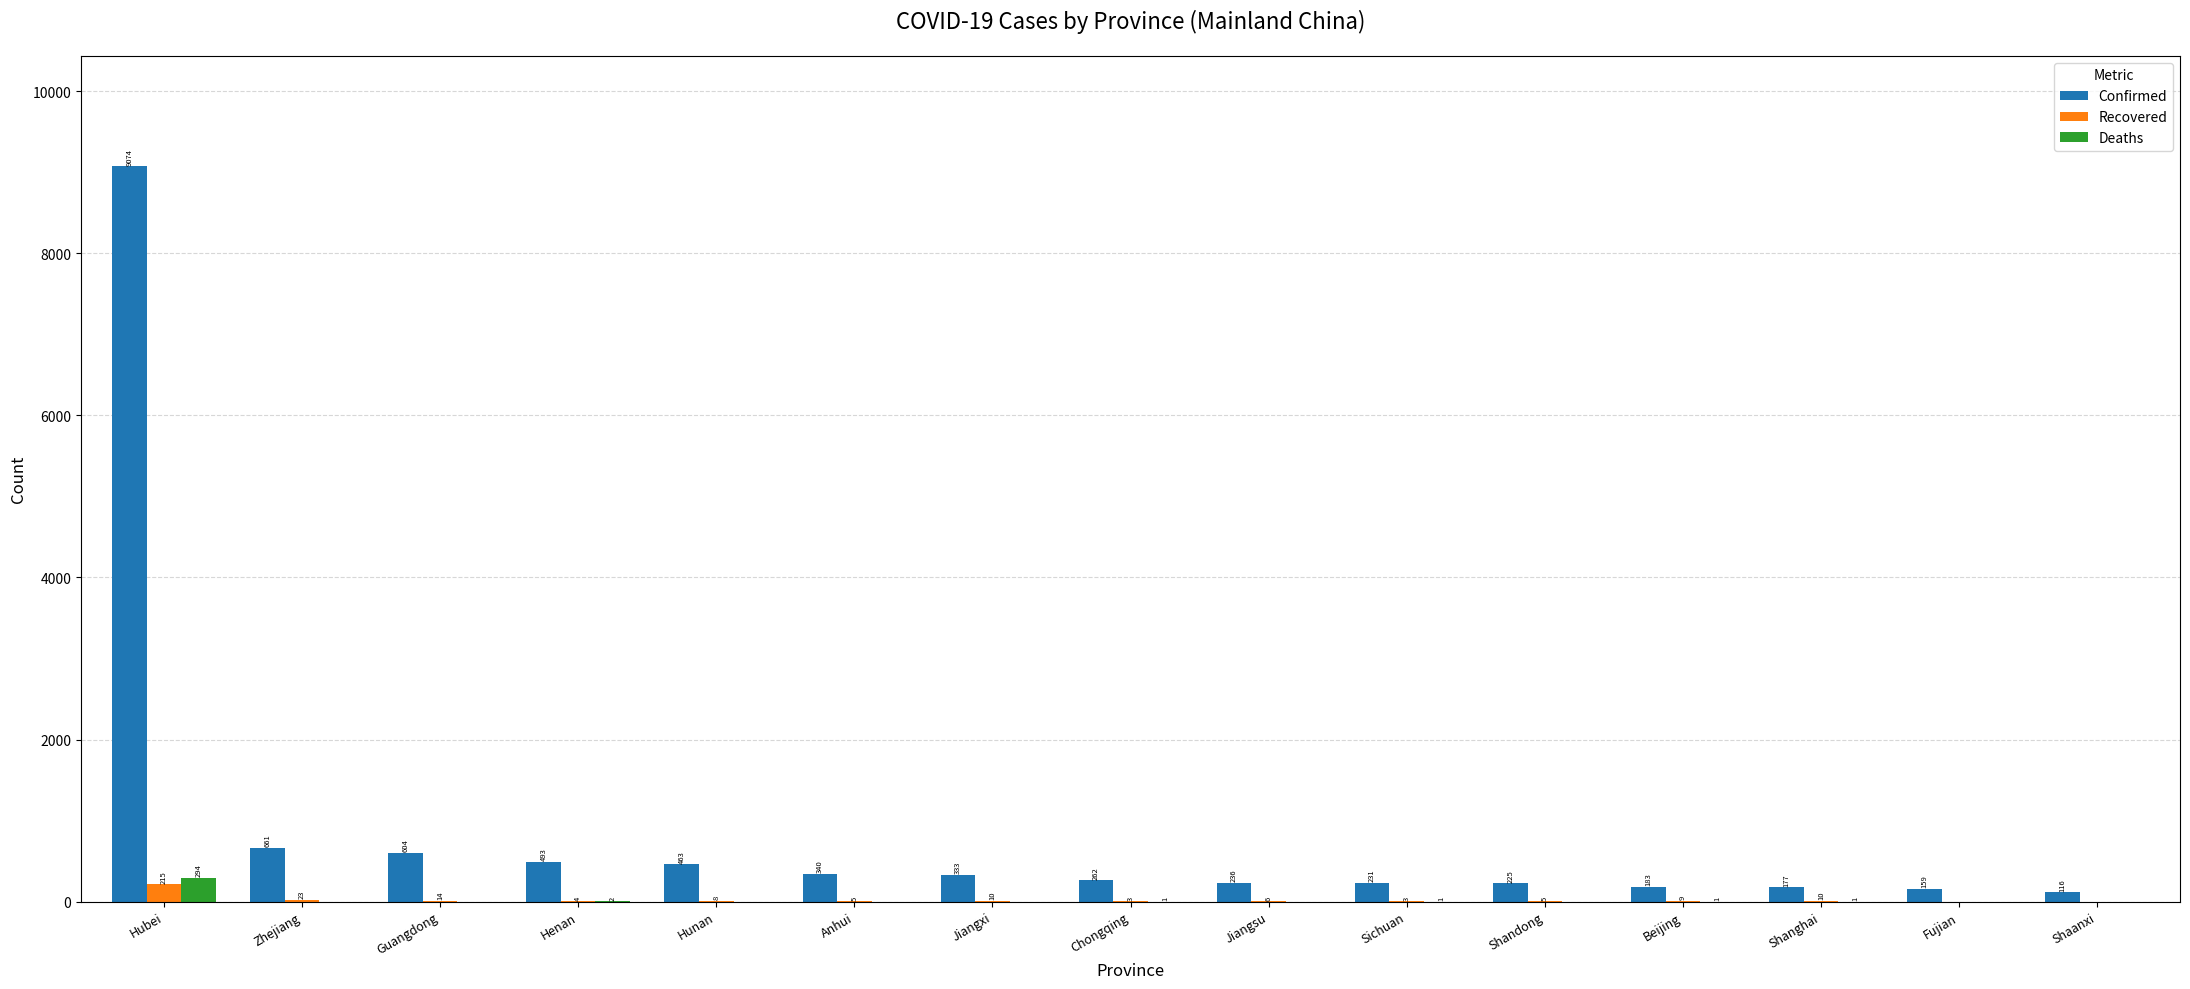

Is the value of Deaths at Beijing greater than the value of Recovered at Anhui?

No